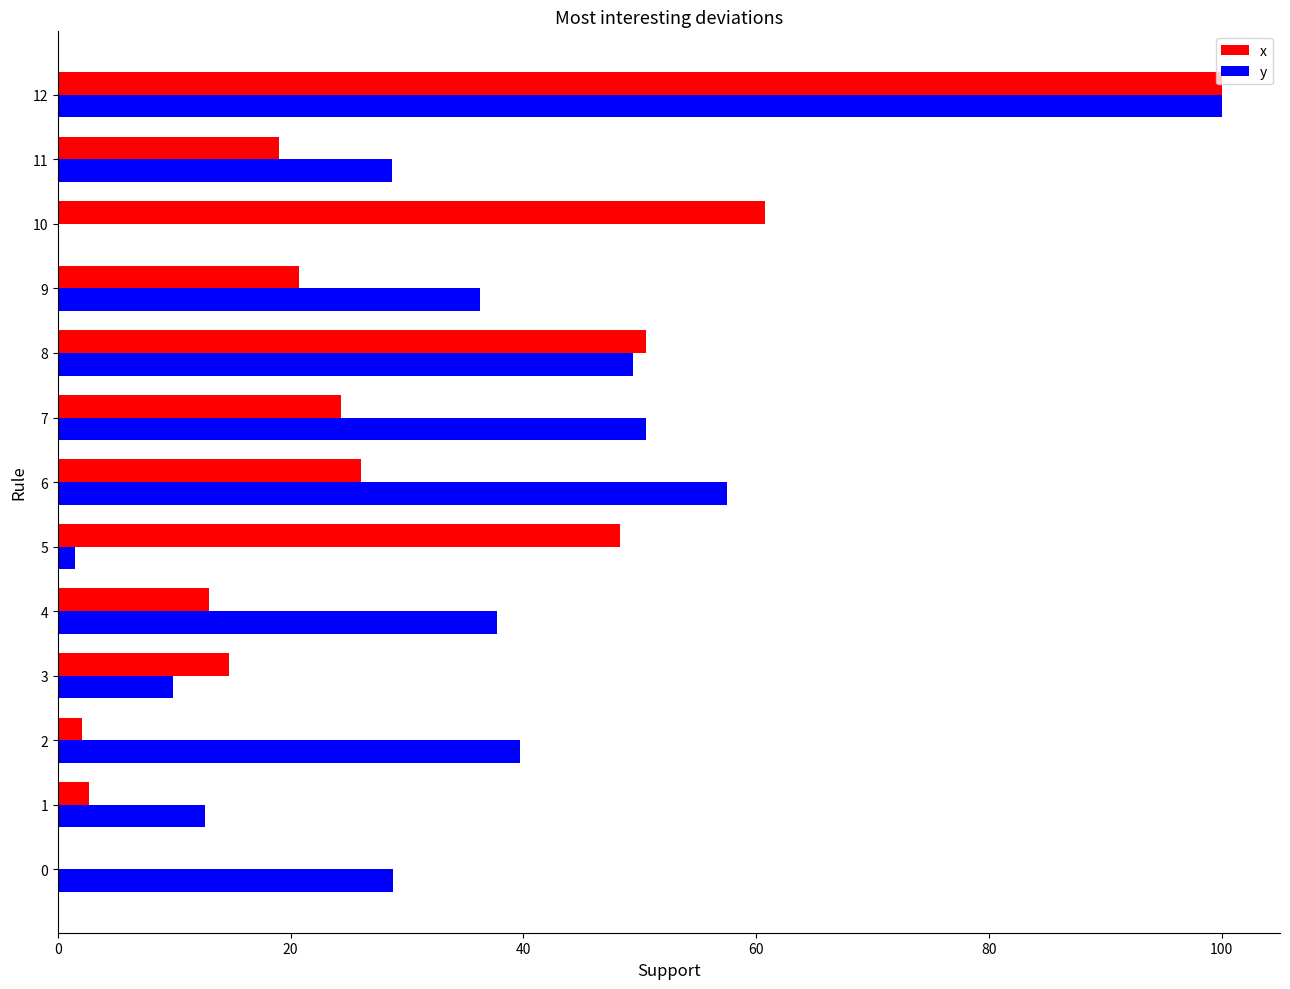

What is the sum of the y values at 10 and 6?

57.5